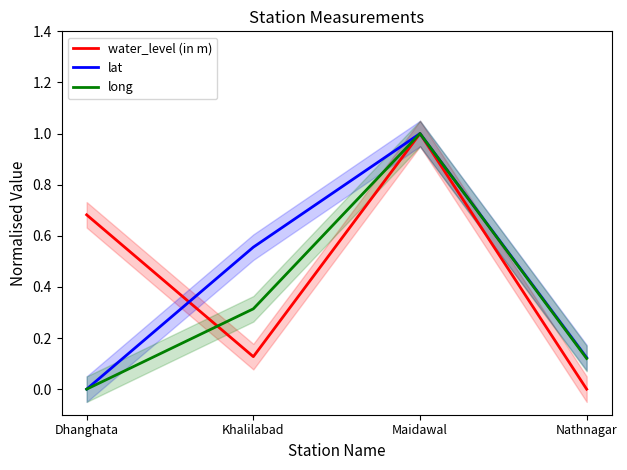

What is the label of the 3rd point from the right?

Khalilabad